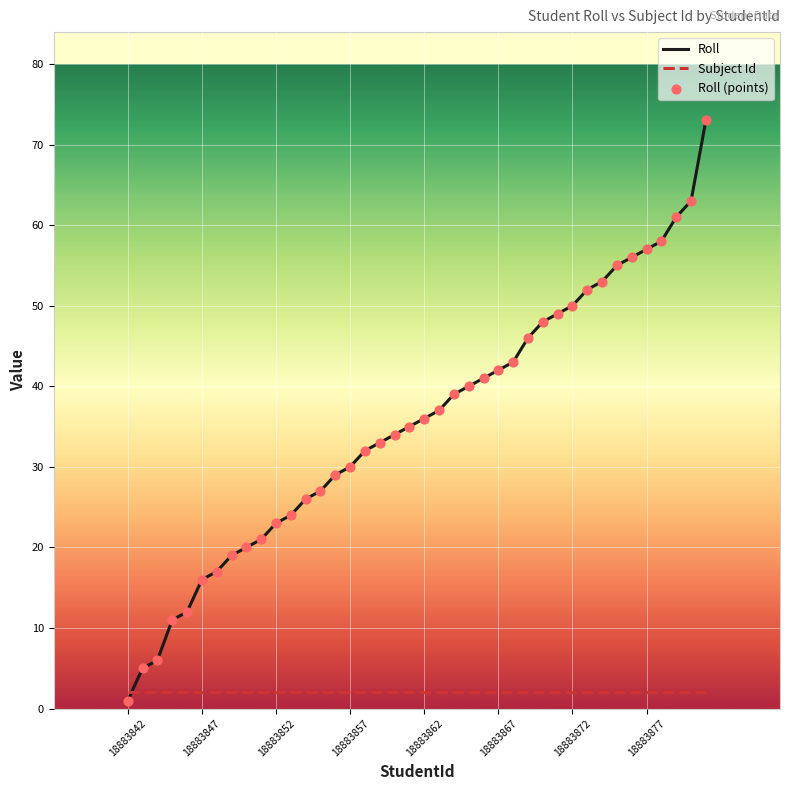

Which series has the largest total across all categories?

Roll